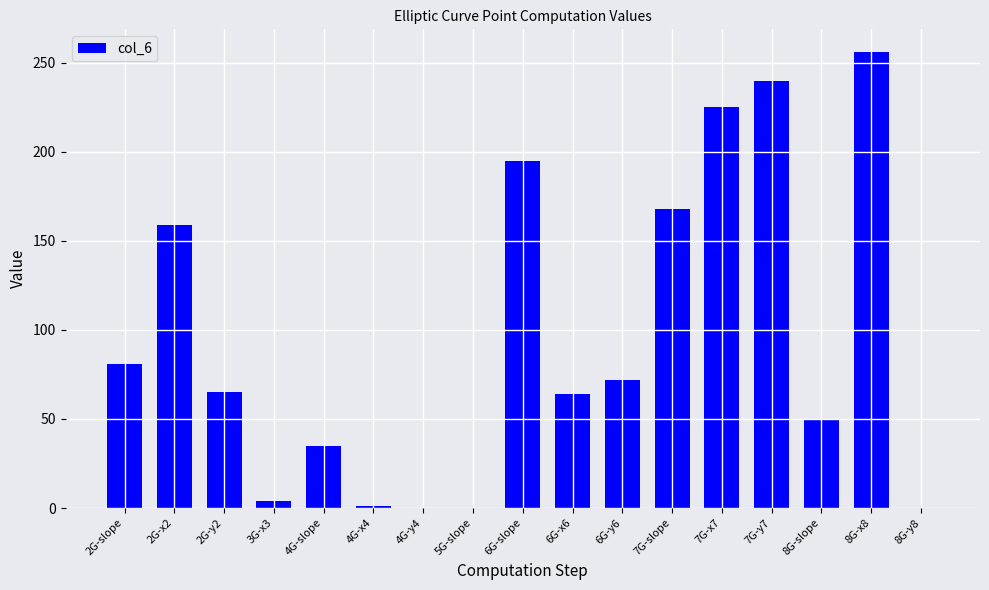

What is the sum of the values at 8G-y8 and 8G-slope?

50